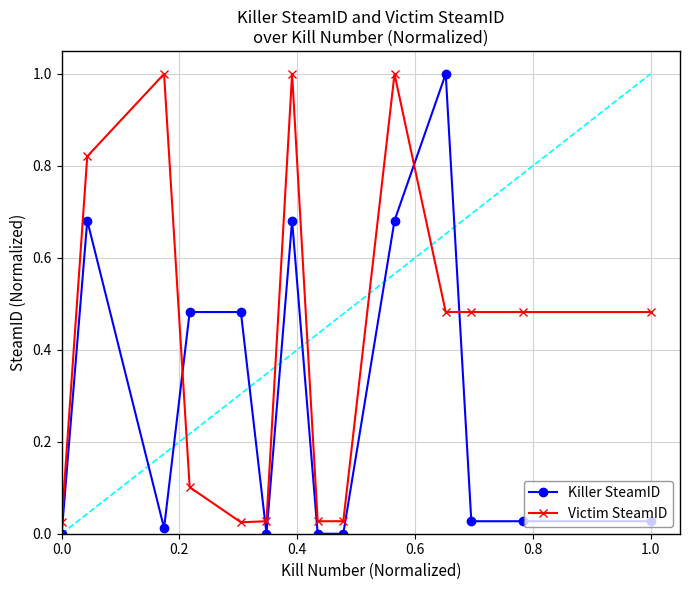

How many intersections are there between Killer SteamID and Victim SteamID?

4